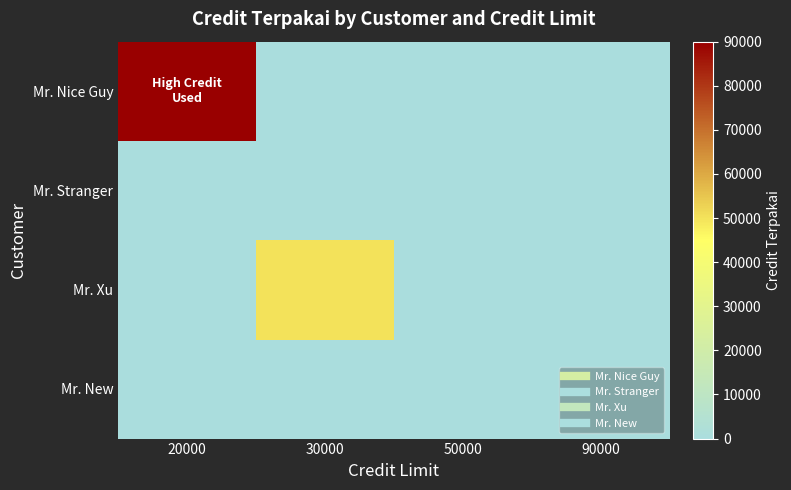

Reading right to left, what are all the values shown in this chart?

Mr. Nice Guy: 90000=0	50000=0	30000=0	20000=90000
Mr. Stranger: 90000=0	50000=0	30000=0	20000=0
Mr. Xu: 90000=0	50000=0	30000=50000	20000=0
Mr. New: 90000=0	50000=0	30000=0	20000=0